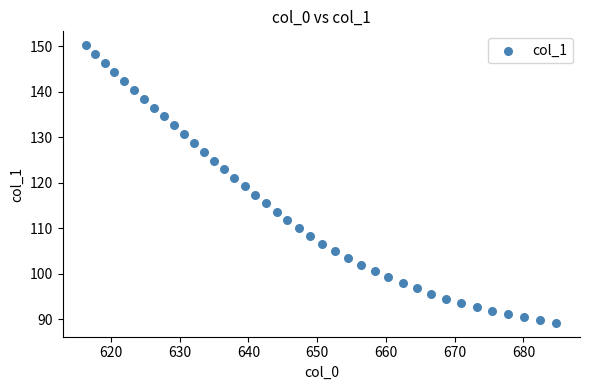

What is the range of Y values (max minus min)?

61.0